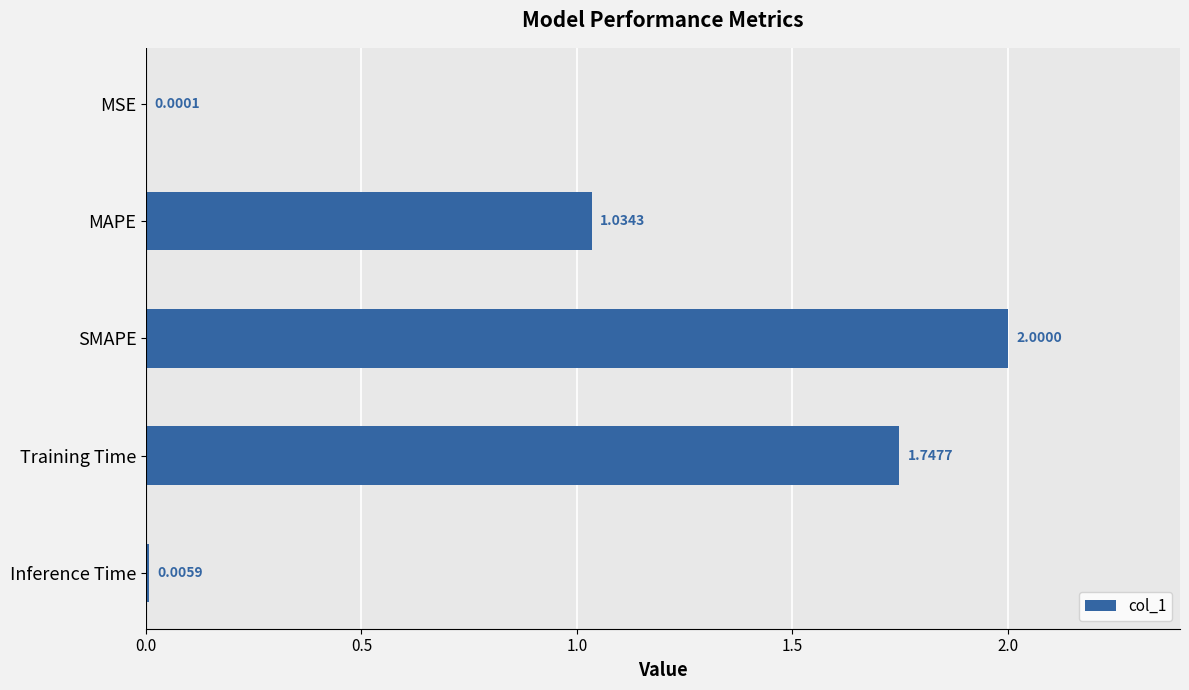

What is the sum of all values?

4.8